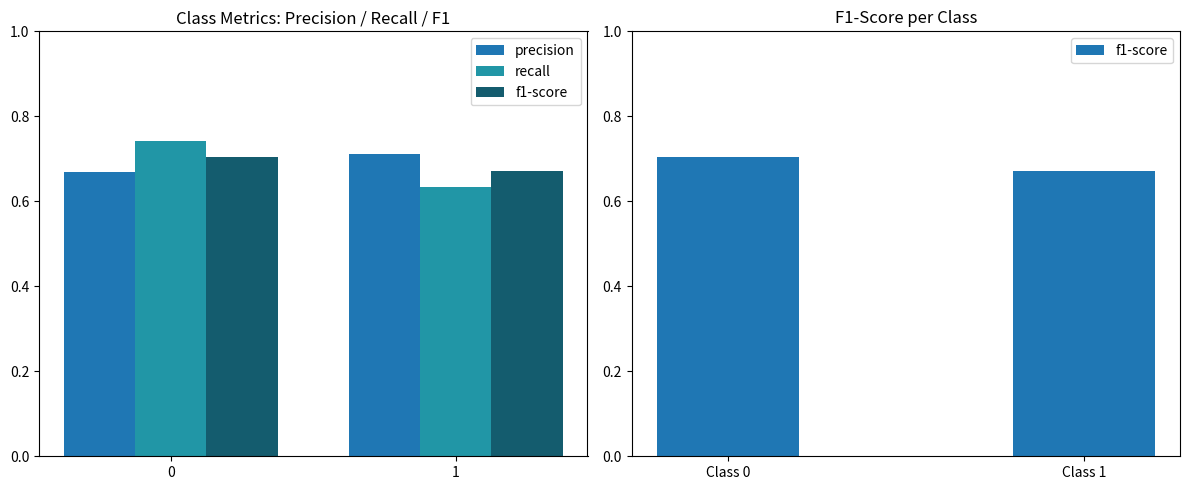

At 1, list the series in order from smallest to largest.

recall, f1-score, precision